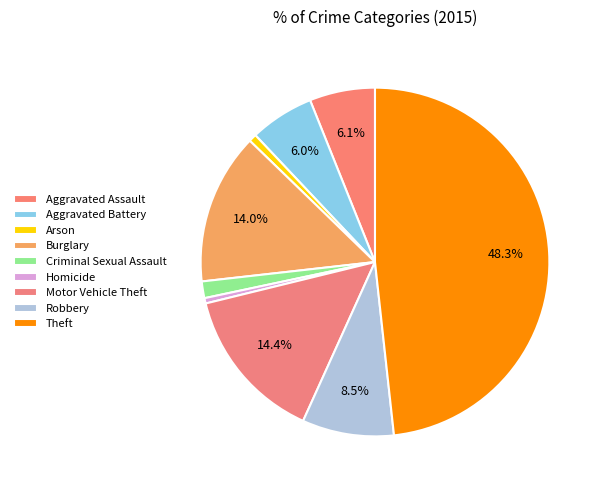

Does Motor Vehicle Theft represent more than half of the total?

No